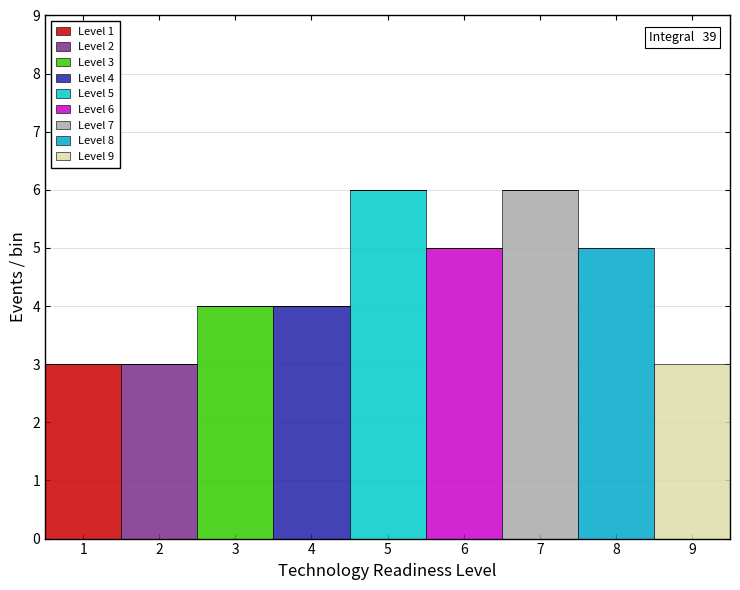

Are the bars horizontal?

No